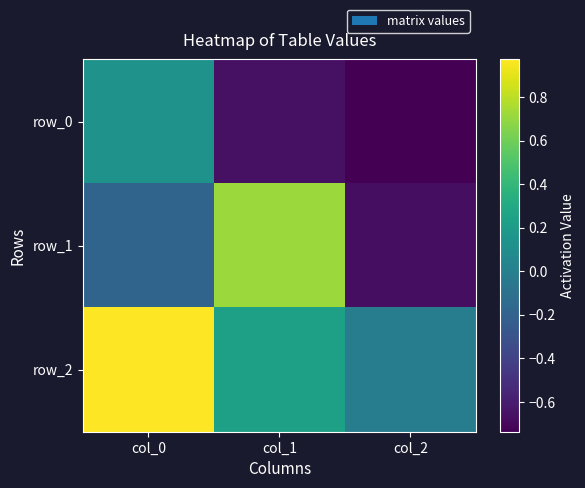

Where is row_1 nearest to the value 0?

col_0